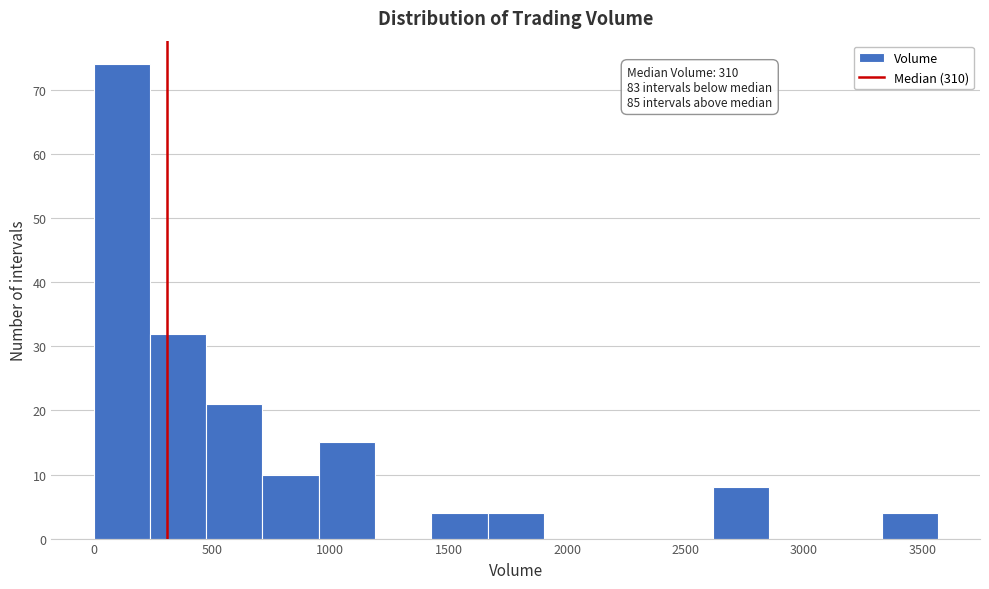

Which range on the x-axis has the tallest bar?

0 to 250